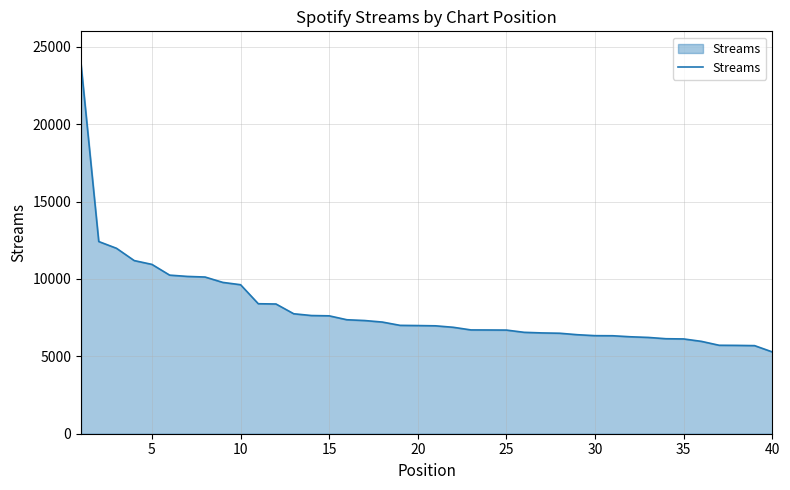

What is the difference between the maximum and minimum values?

18590